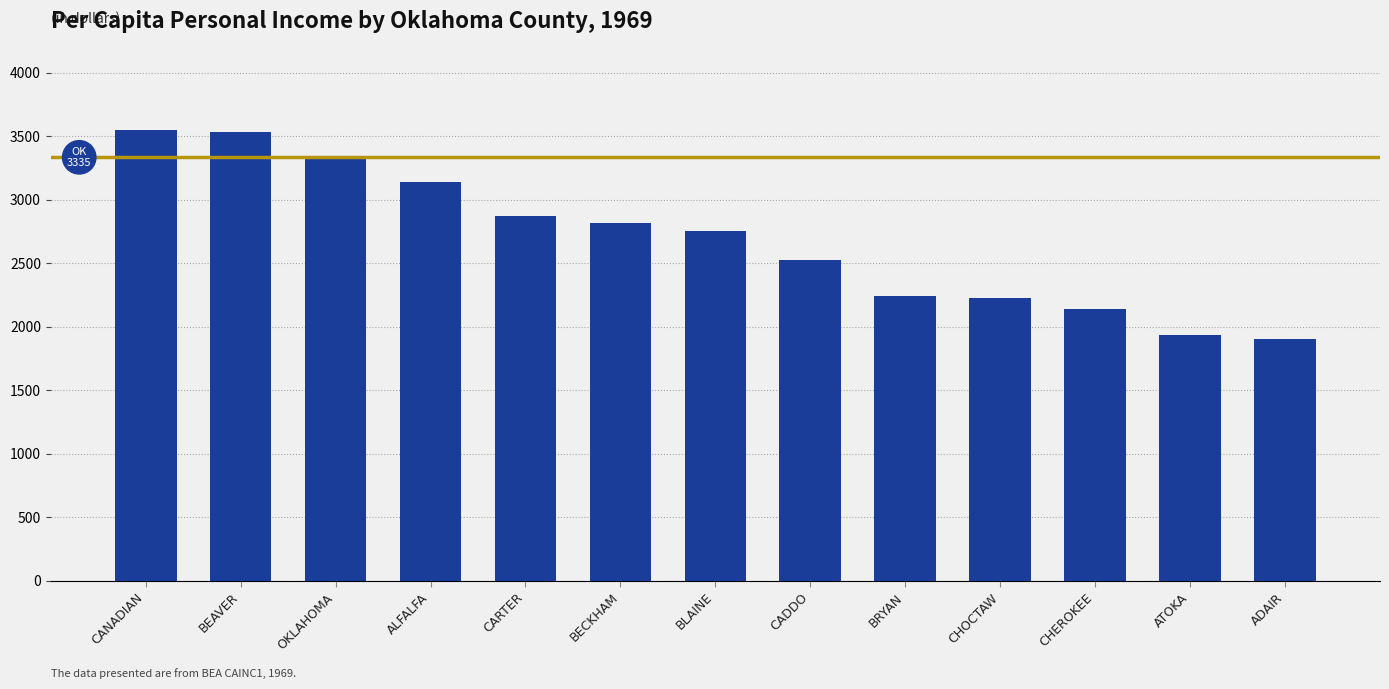

What is the label of the 5th bar from the left?

CARTER